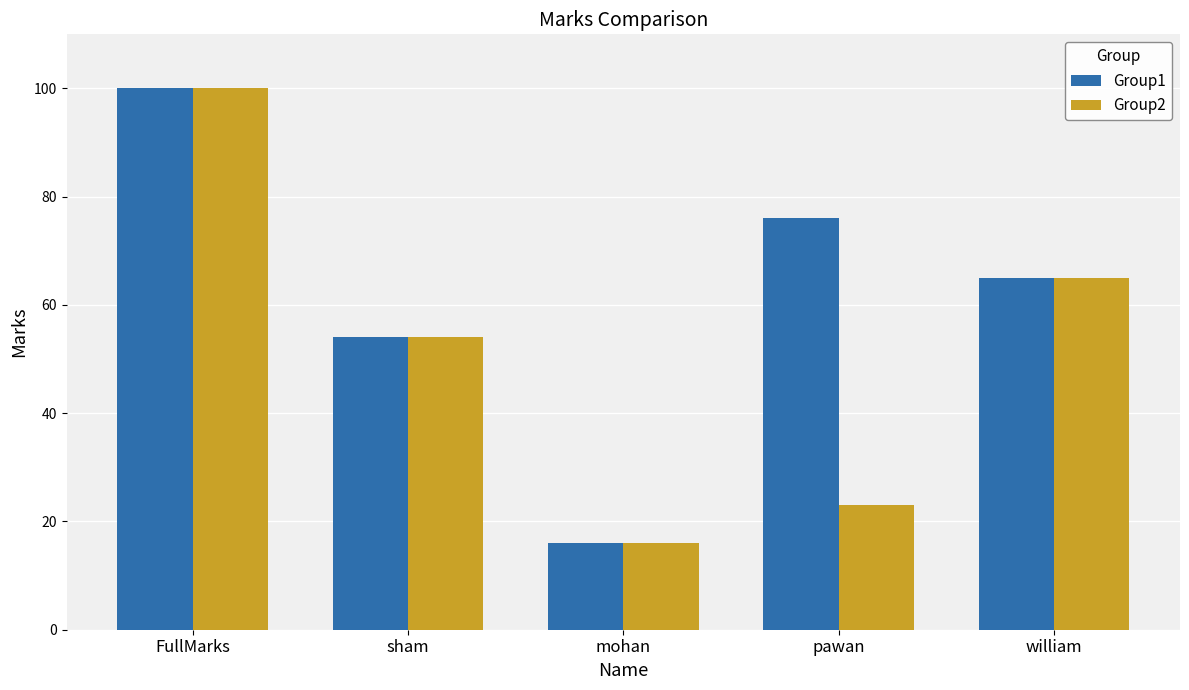

Reading left to right, what are all the values shown in this chart?

Group1: 100	54	16	76	65
Group2: 100	54	16	23	65